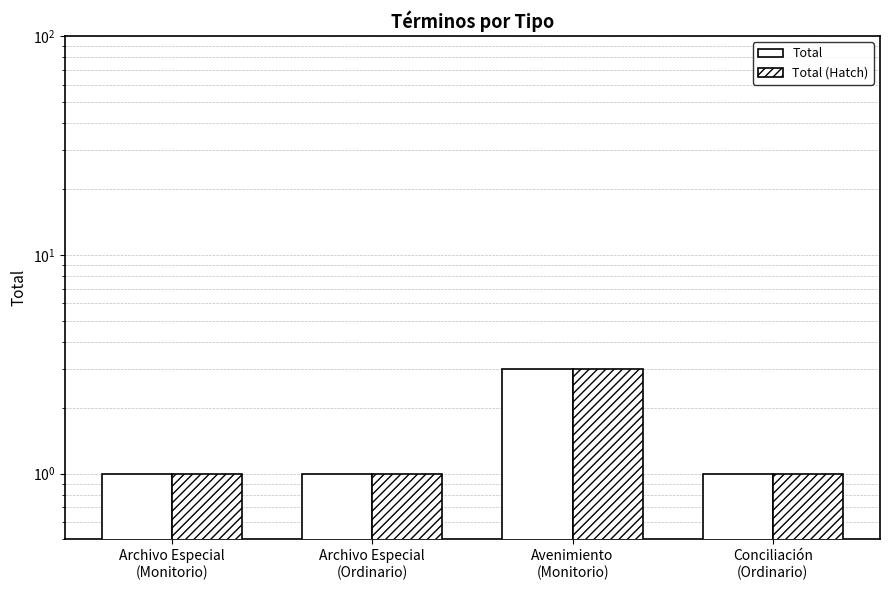

Which series has the widest spread of values?

Total